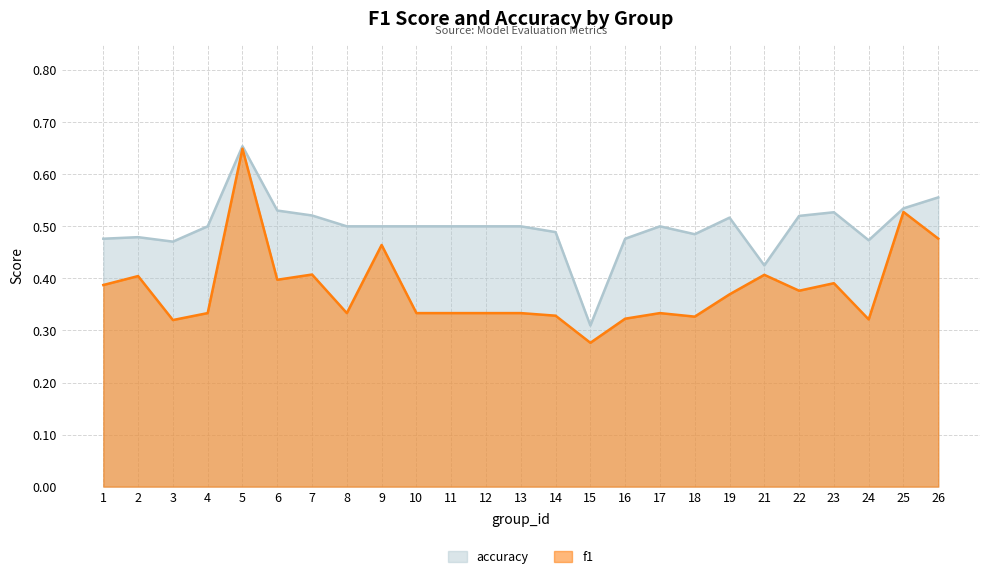

What is the total value across all series at 18?

0.8